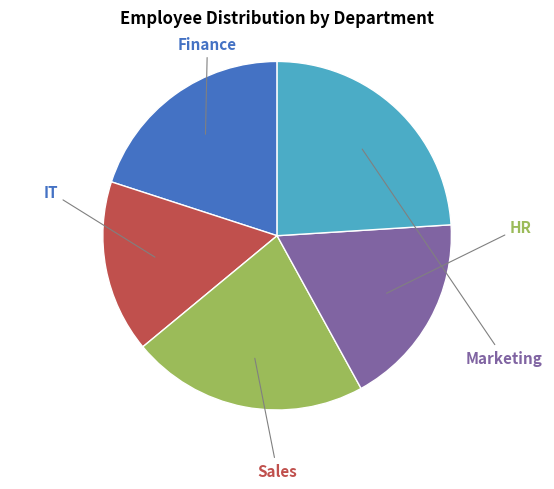

Rank the categories by value from lowest to highest.

IT, HR, Finance, Sales, Marketing